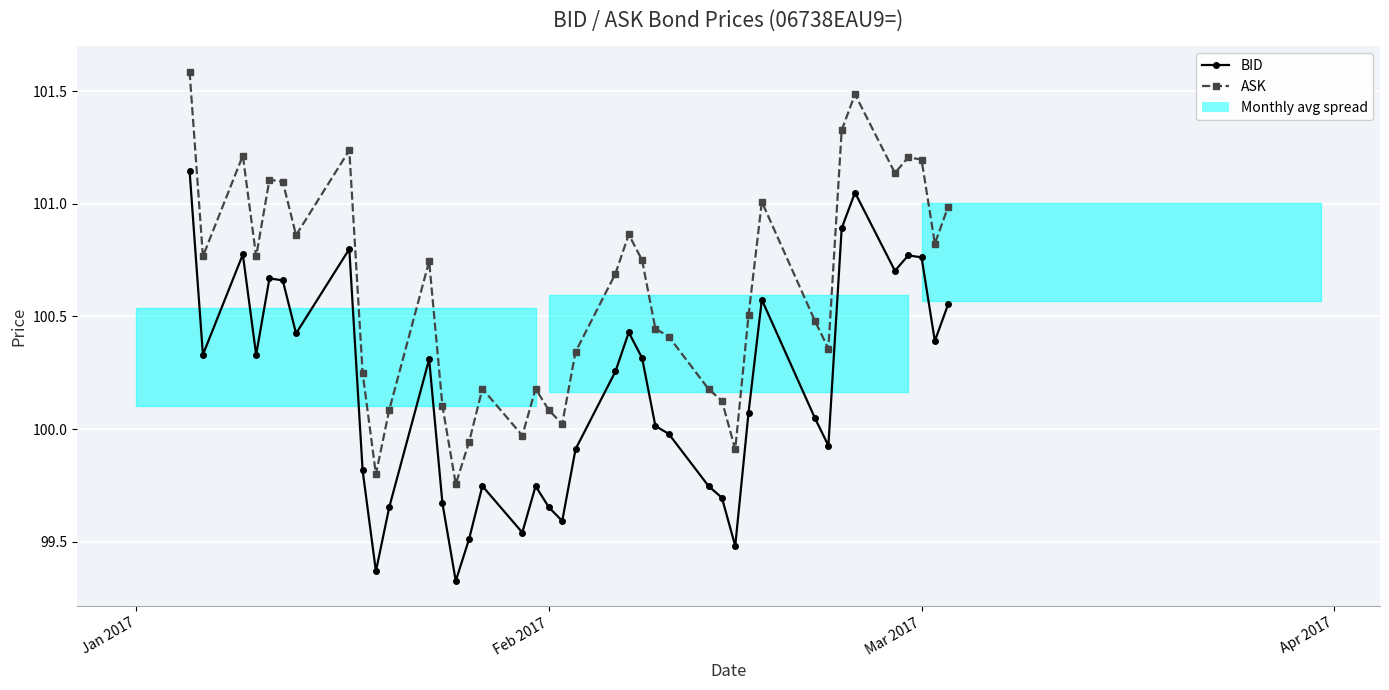

At which label does BID reach its peak?

Jan 2017